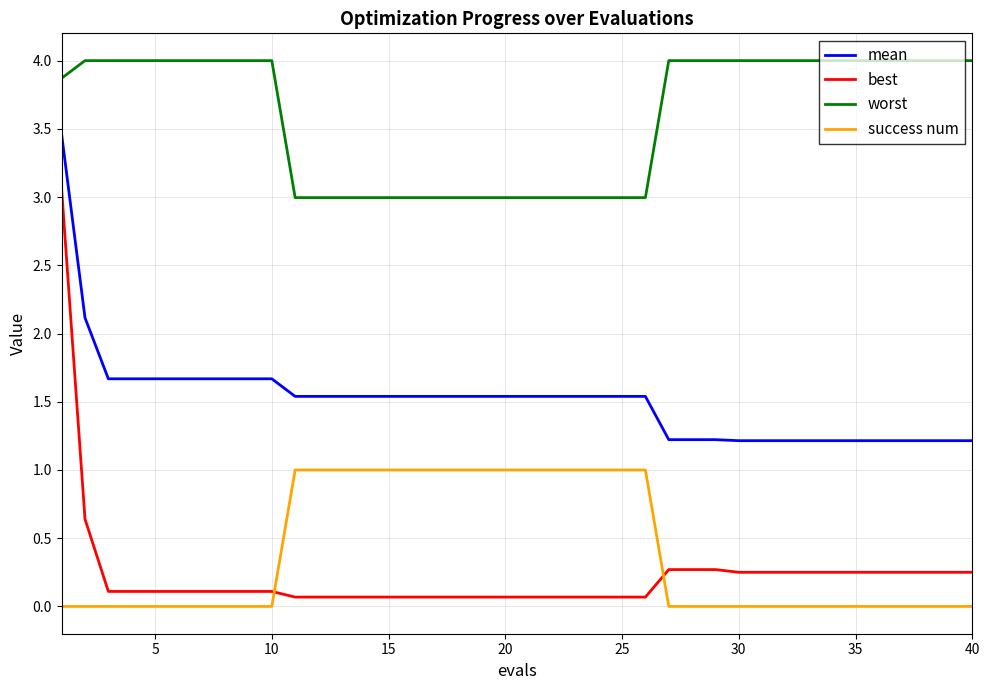

Which series has the widest spread of values?

best